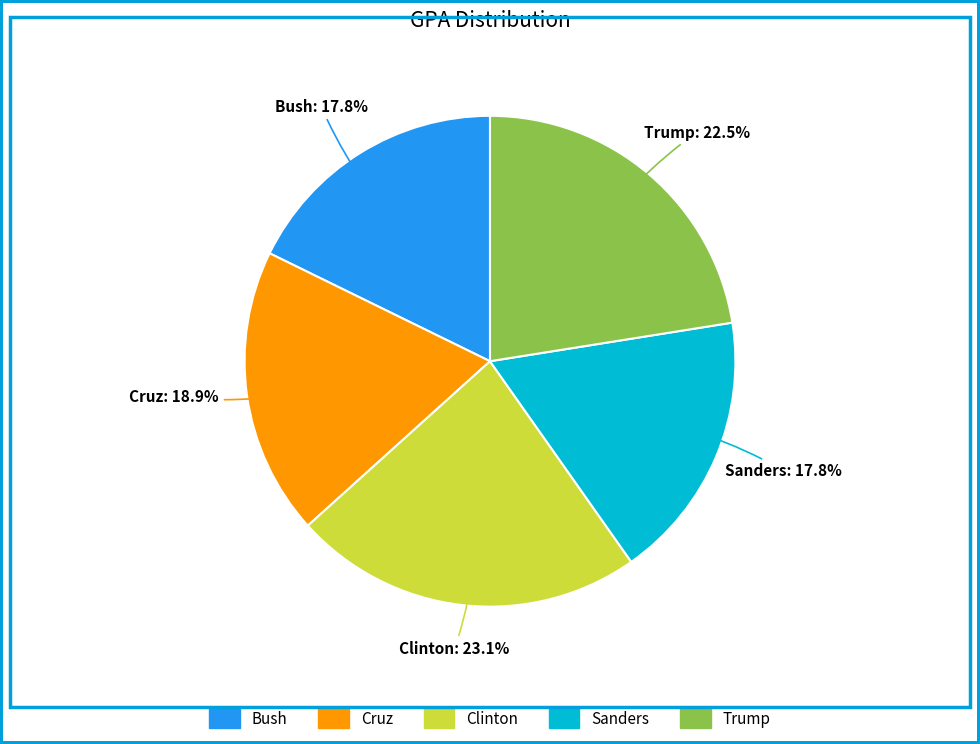

What percentage is the Bush slice, to the nearest percent?

18%